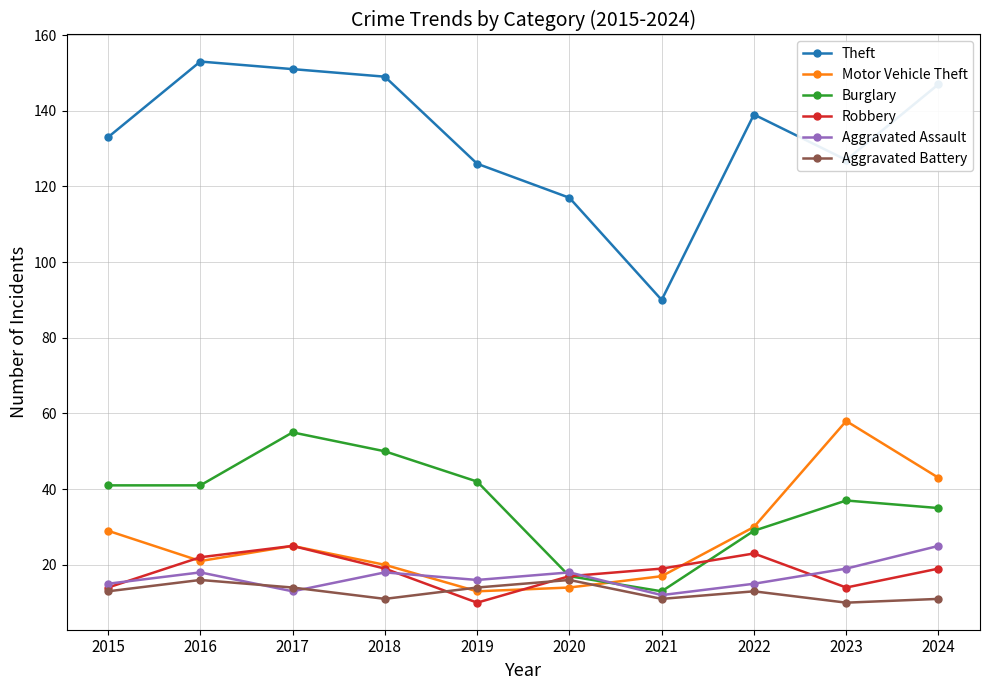

In Aggravated Battery, how many points are lower than both neighbors (excluding endpoints)?

3